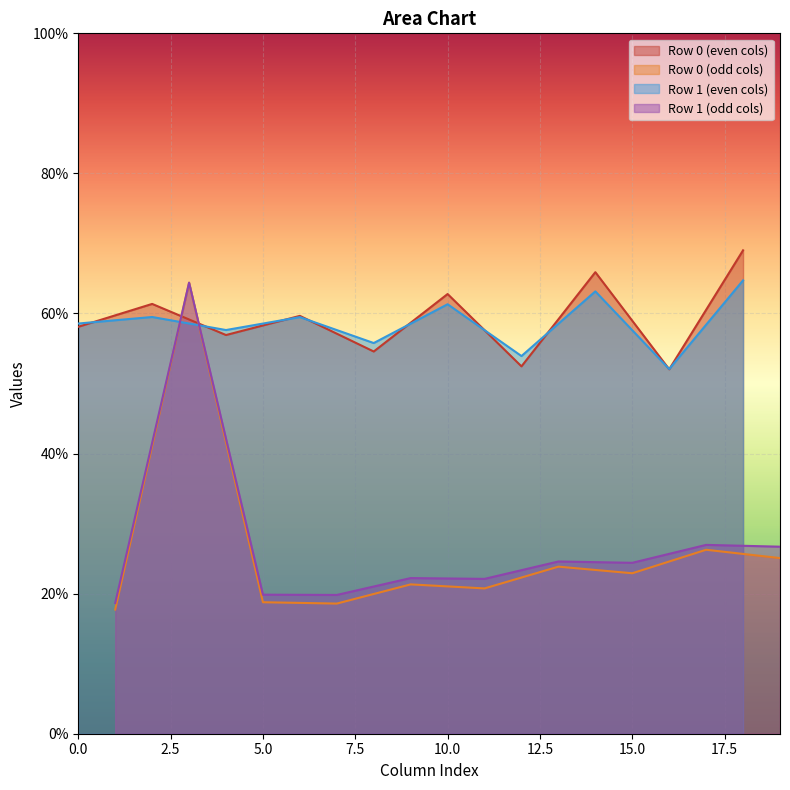

What is the highest value of the Row 1 (even cols) series?

64.7